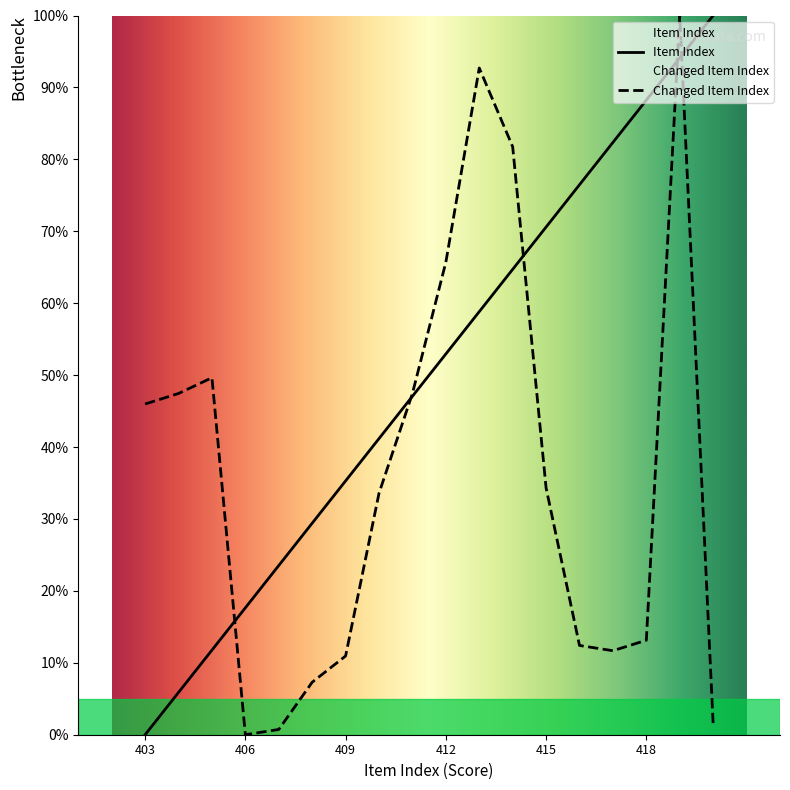

How many times do Item Index and Changed Item Index cross each other?

5